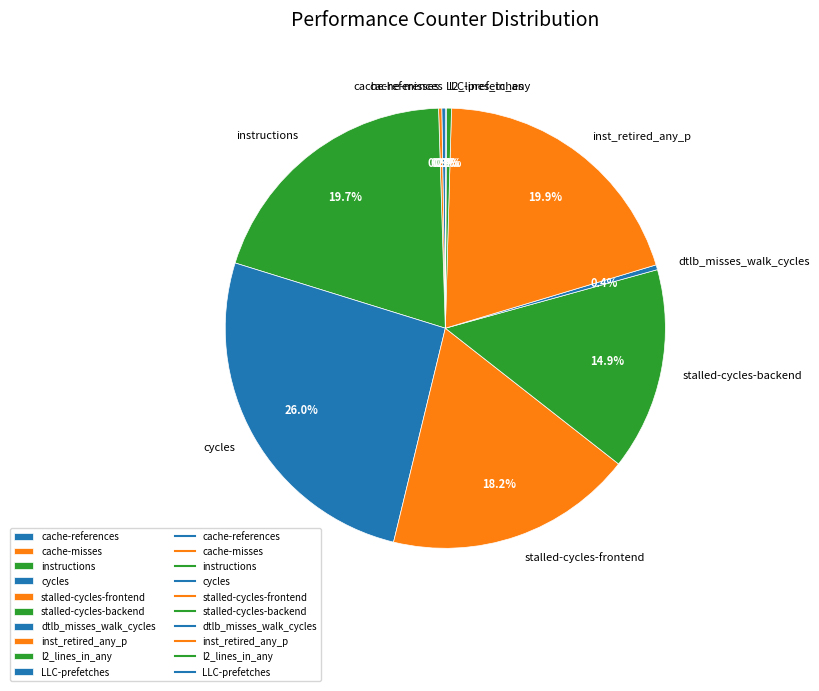

What percentage do dtlb_misses_walk_cycles and cycles together represent?

26.4%